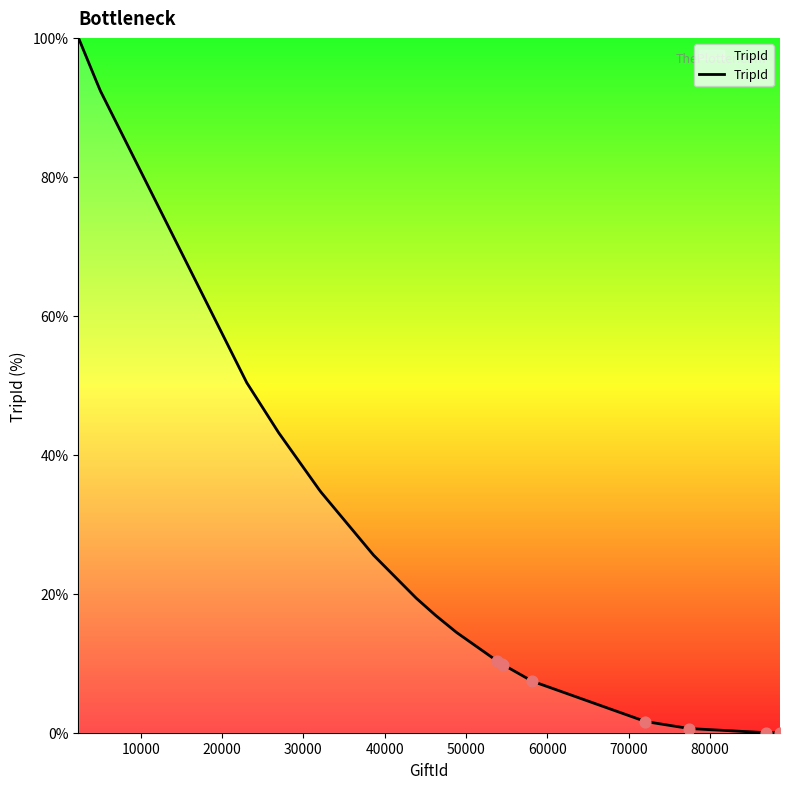

What is the maximum value shown in the chart?

100.0